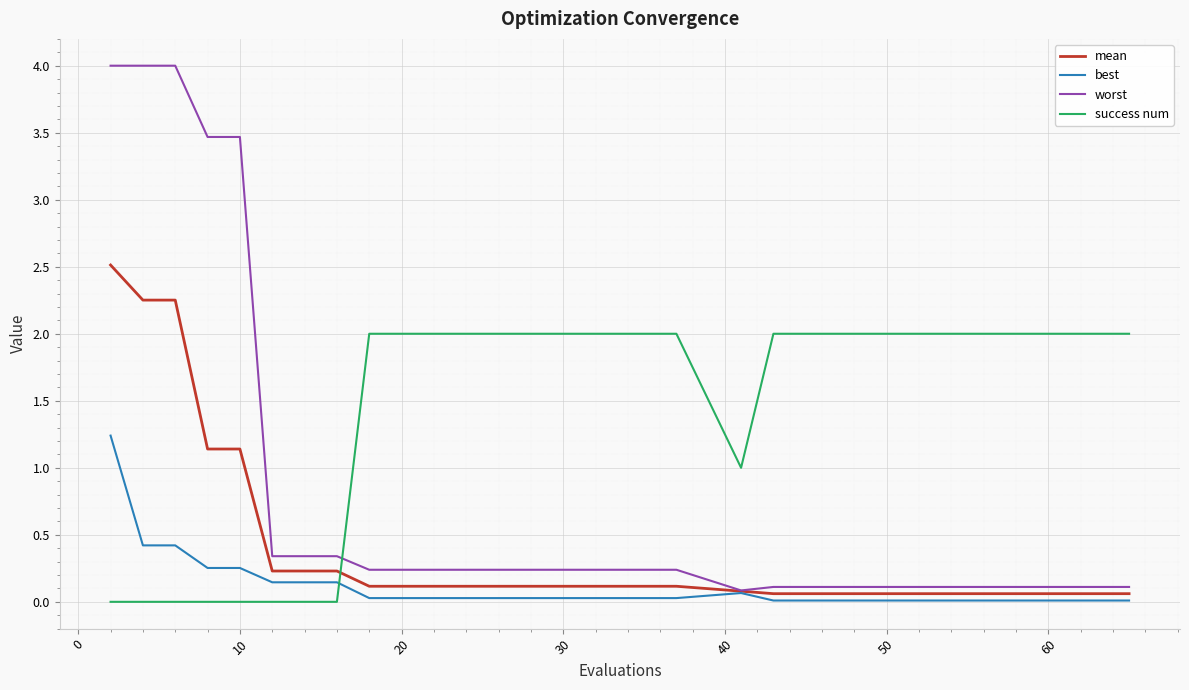

Which series has the widest spread of values?

worst